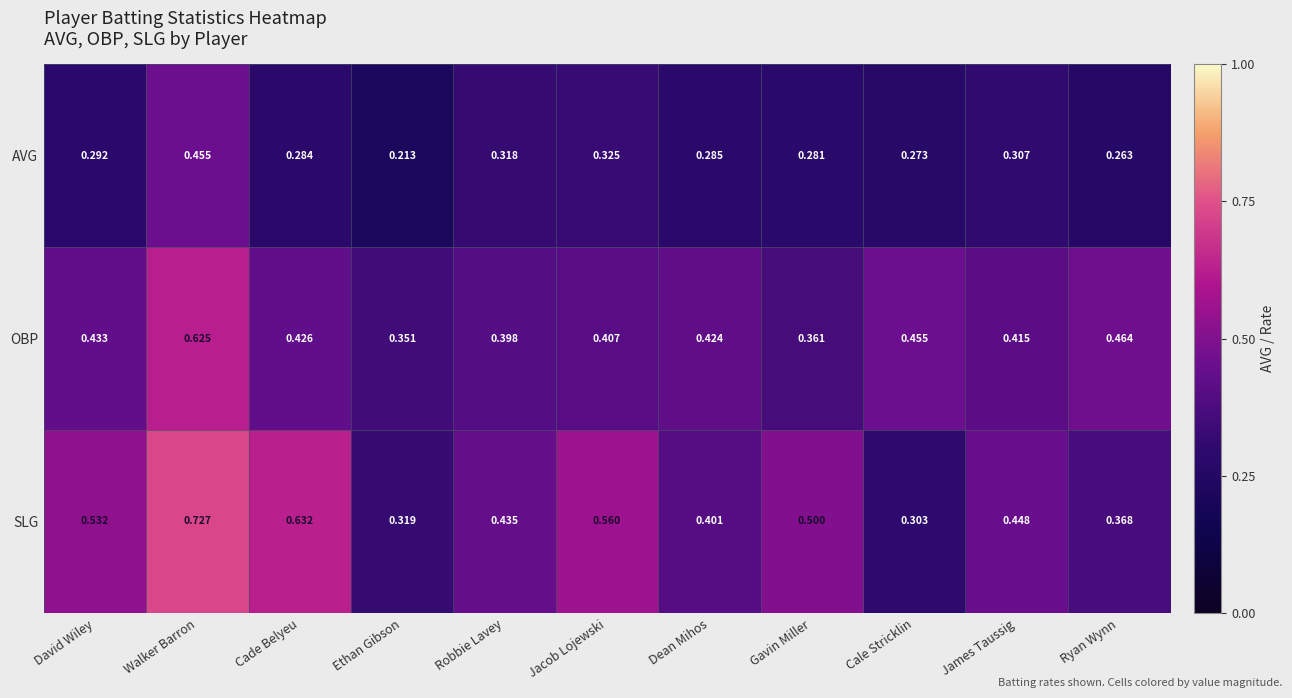

Which series changed the most between Walker Barron and Dean Mihos?

SLG